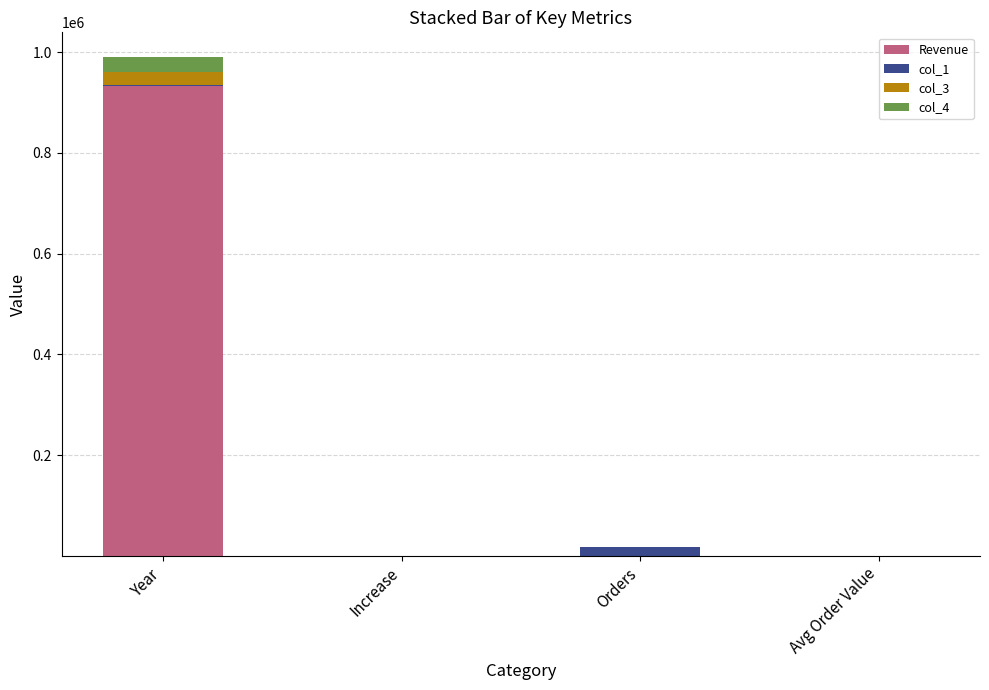

The Revenue series shows 932801.2 at Year. True or false?

True